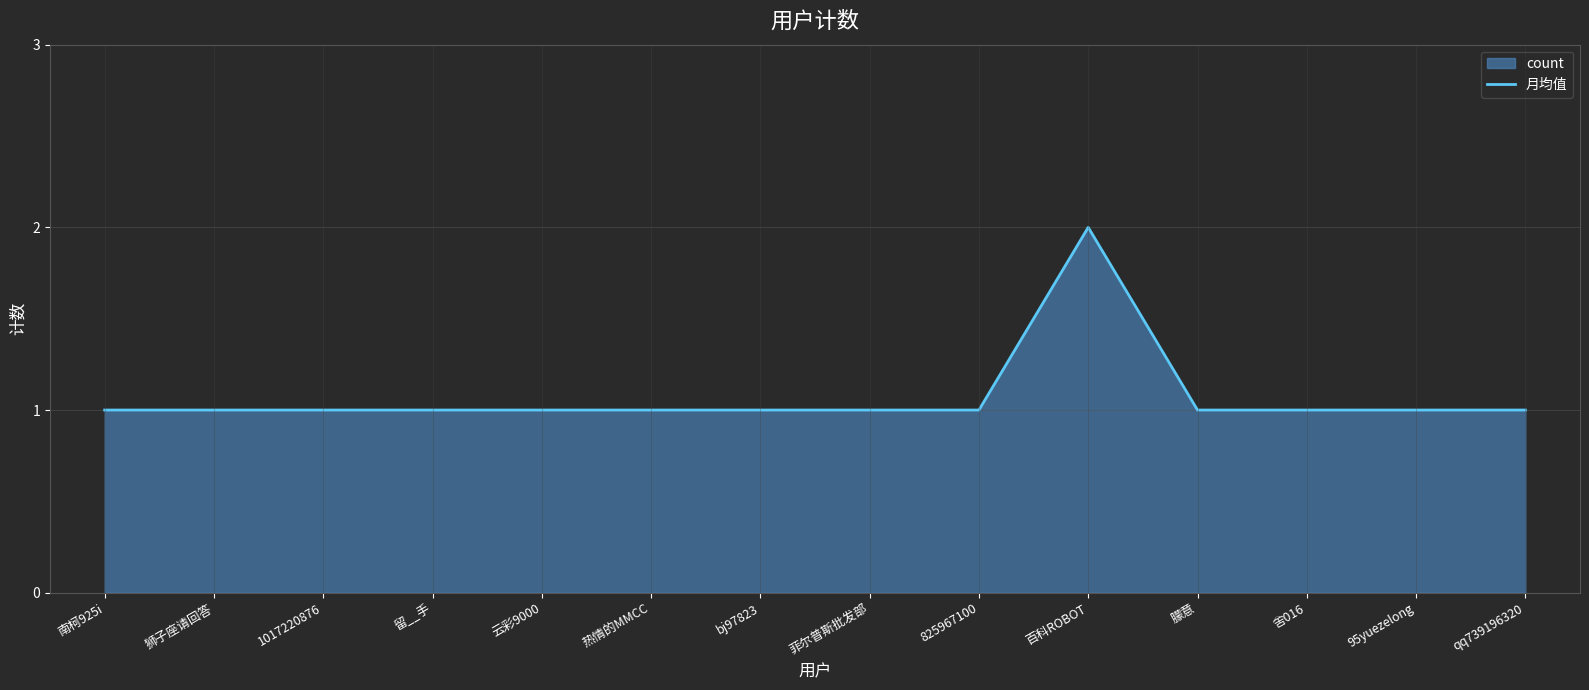

True or false: the data has more than 2 interior local peaks.

False